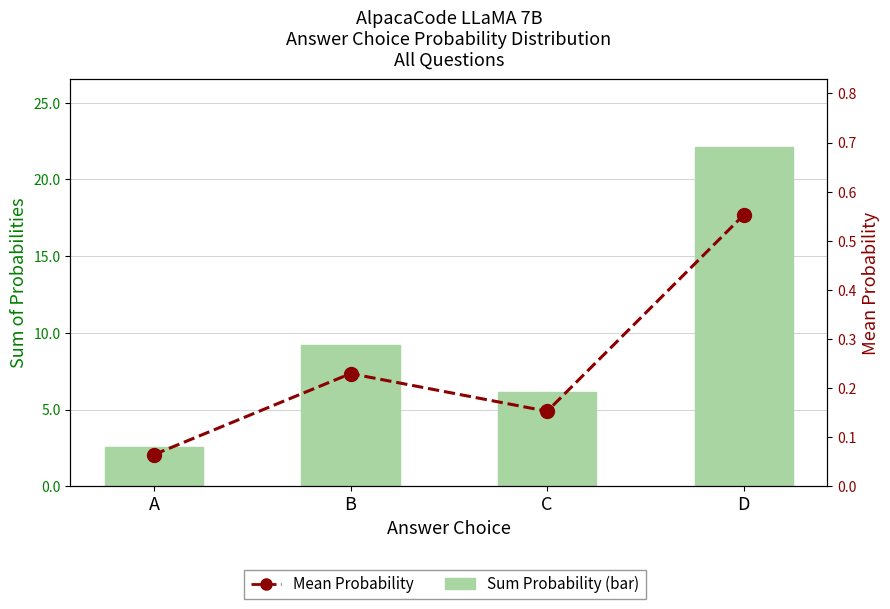

True or false: Mean Probability has a value of 0.2 at C.

True